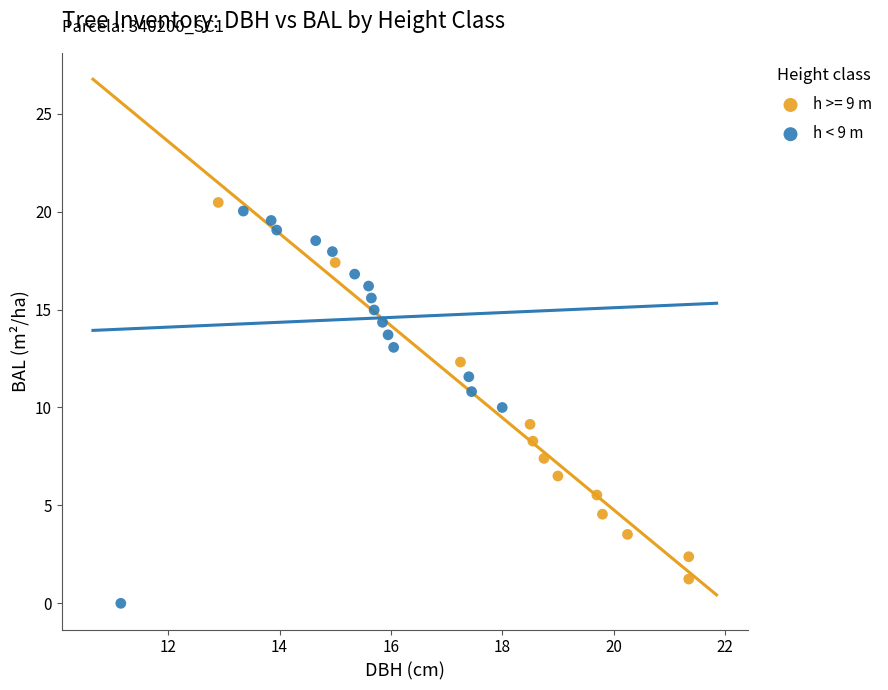

Which series contains the lowest Y value?

h < 9 m